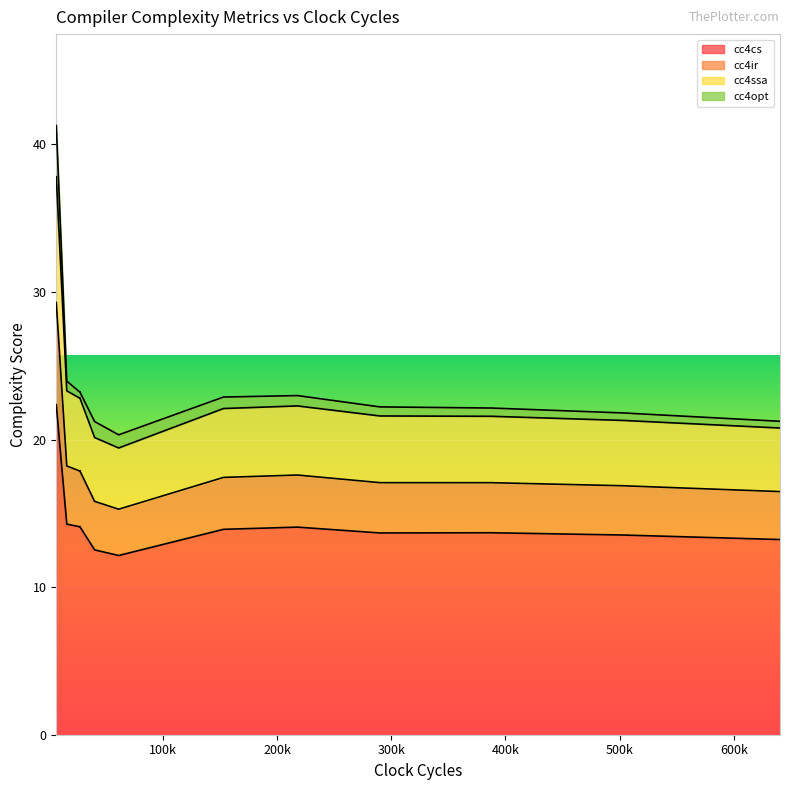

What is the highest value of the cc4cs series?

22.4